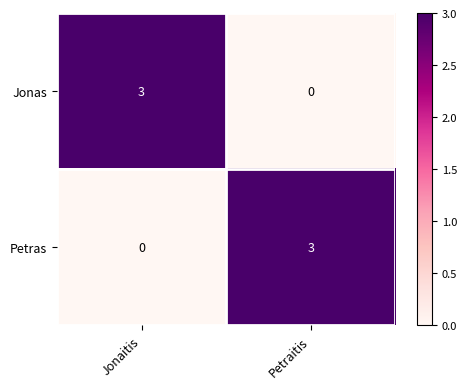

Where is Jonas nearest to the value 1?

Petraitis